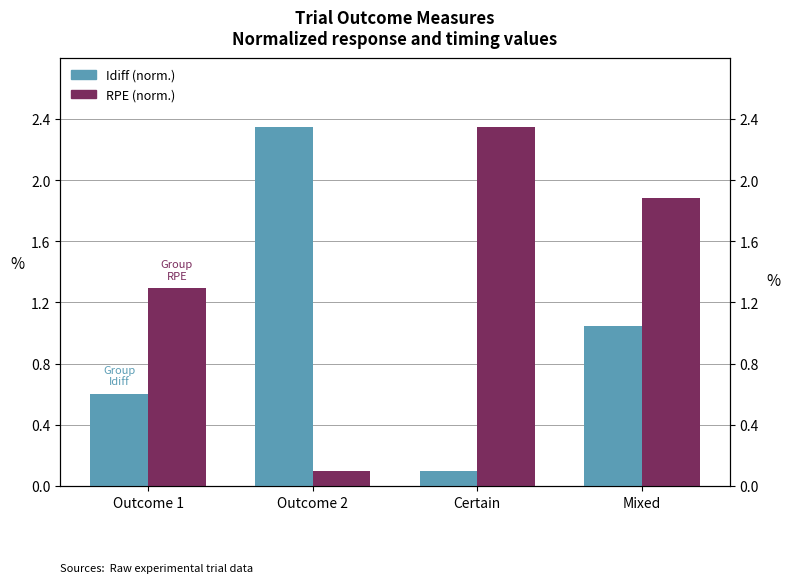

Reading right to left, list all the values displayed in this chart.

Australia: Mixed=1.0	Certain=0.1	Outcome 2=2.4	Outcome 1=0.6
United States: Mixed=1.9	Certain=2.4	Outcome 2=0.1	Outcome 1=1.3